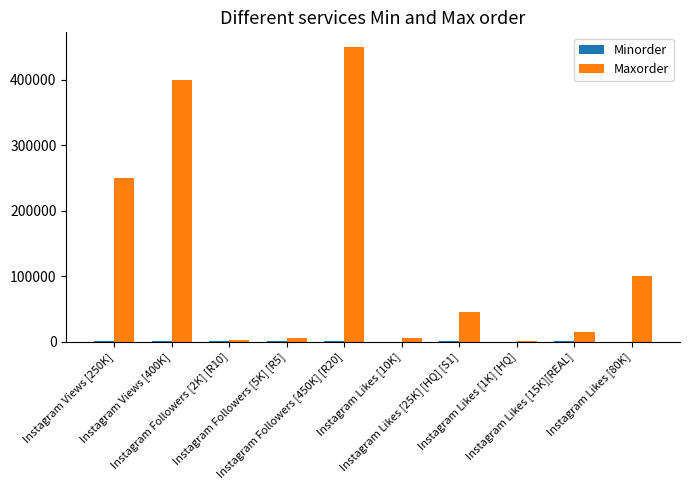

What is the total value across all series at Instagram Views [250K]?

250100